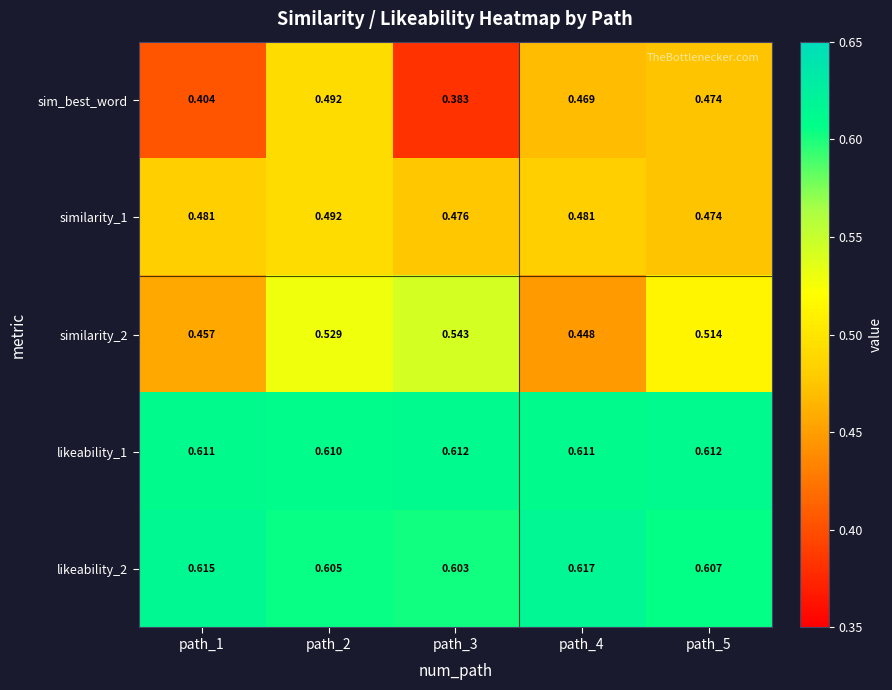

Which series has the largest range (max minus min)?

sim_best_word